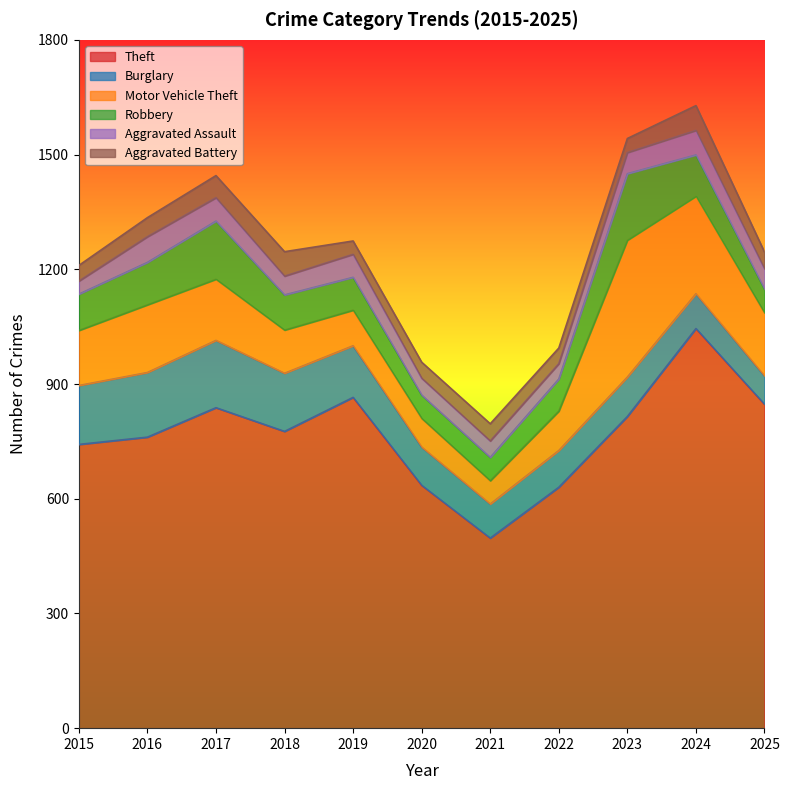

What is the value of the Motor Vehicle Theft point at the 10th from the left?

255